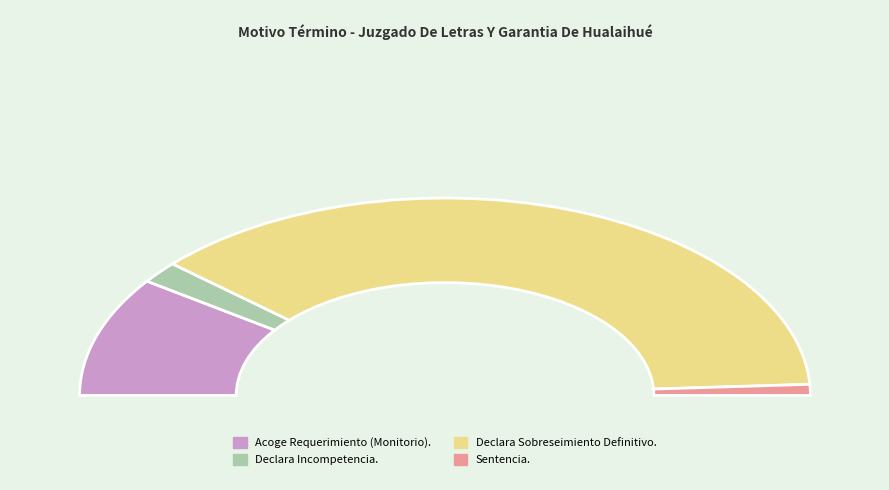

Which category has the biggest portion of the pie?

Declara Sobreseimiento Definitivo.